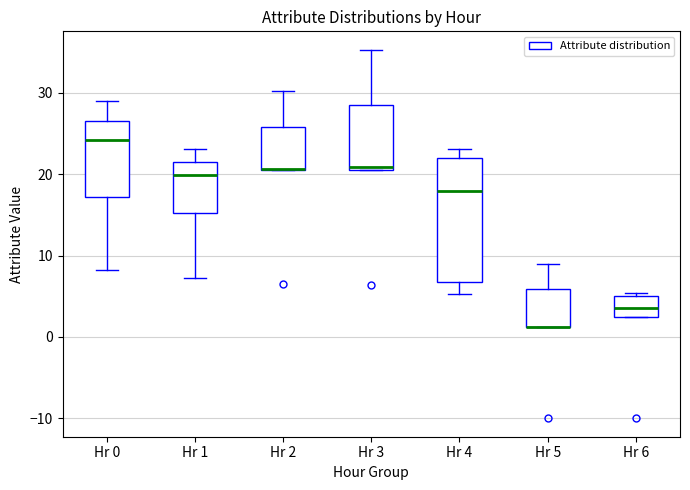

Reading left to right, read every box against the y-axis: the position of its median line, the range the box covers, and the ends of its whiskers. The values are not printed on the chart, so give them approximately, as read against the axis.

Hr 0: median 24, box 17 to 27, whiskers 8 to 29
Hr 1: median 20, box 15 to 22, whiskers 7 to 23
Hr 2: median 21 (drawn on the box's lower edge), box 21 to 26, whiskers 21 to 30
Hr 3: median 21 (just above the box's lower edge), box 21 to 29, whiskers 21 to 35
Hr 4: median 18, box 7 to 22, whiskers 5 to 23
Hr 5: median 1 (drawn on the box's lower edge), box 1 to 6, whiskers 1 to 9
Hr 6: median 4, box 2 to 5, whiskers 2 to 5 (just above the box's upper edge)